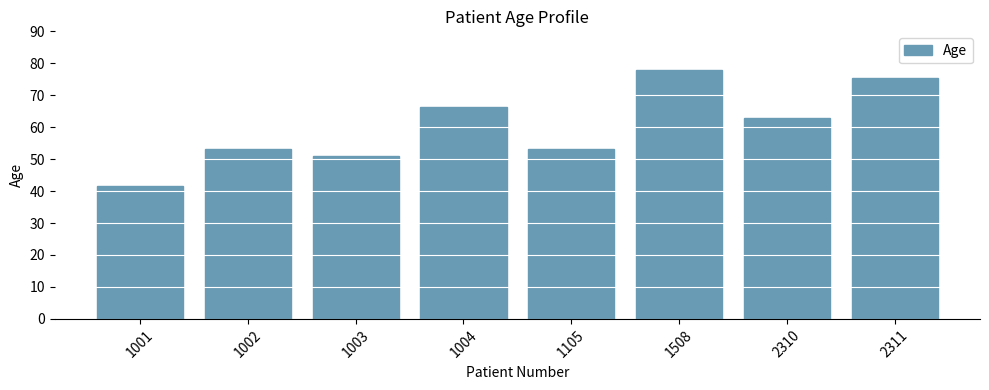

How many bars are there in total?

8